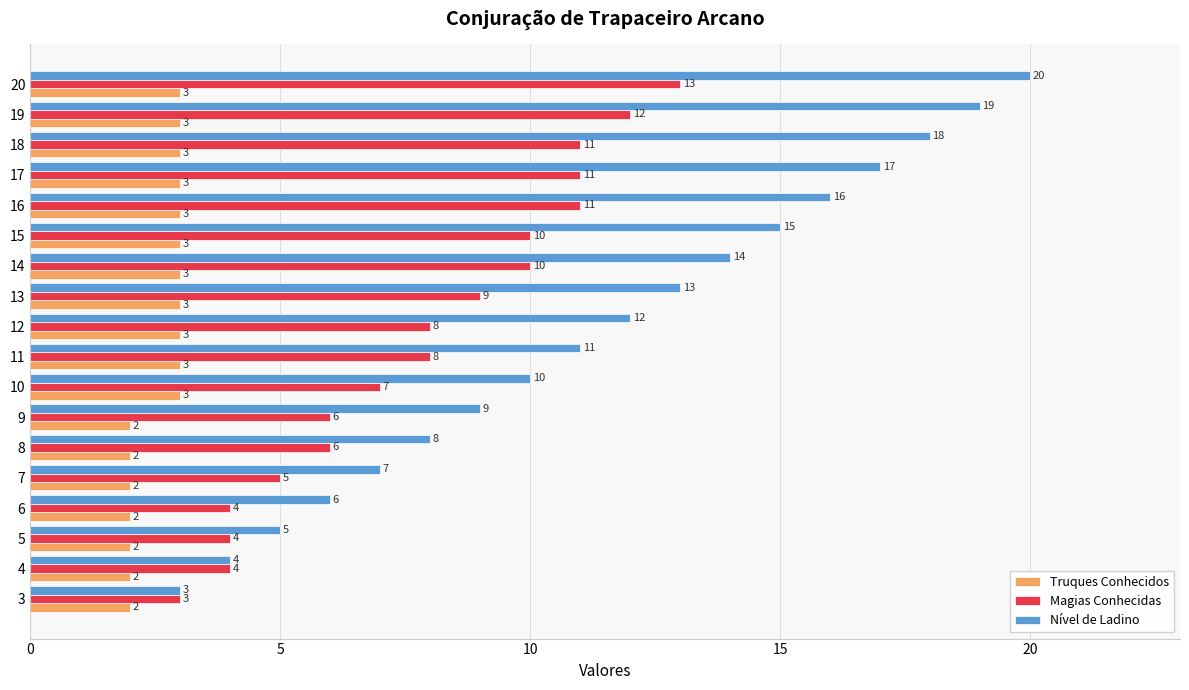

What are all the series names shown in the legend?

Truques Conhecidos, Magias Conhecidas, Nível de Ladino